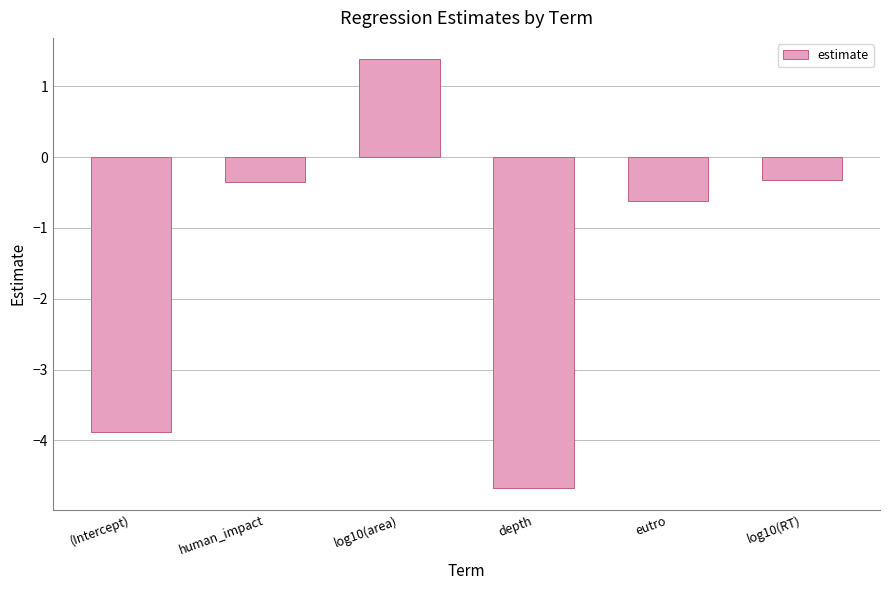

What is the difference between the maximum and minimum values?

6.1